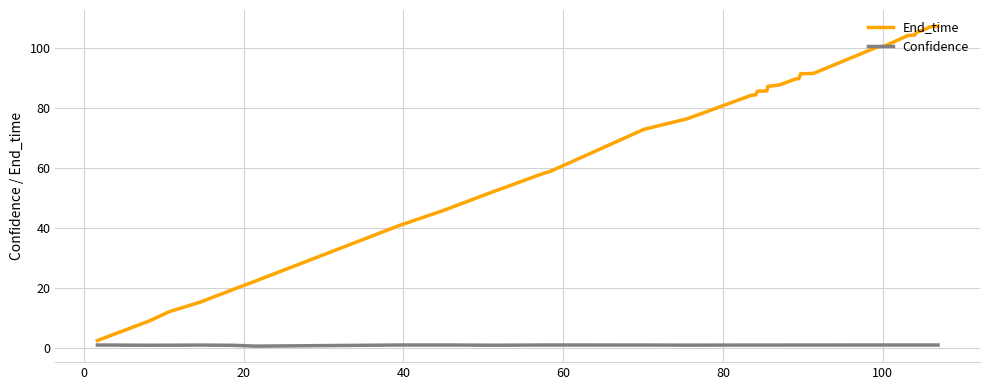

What is the greatest value displayed?

107.2